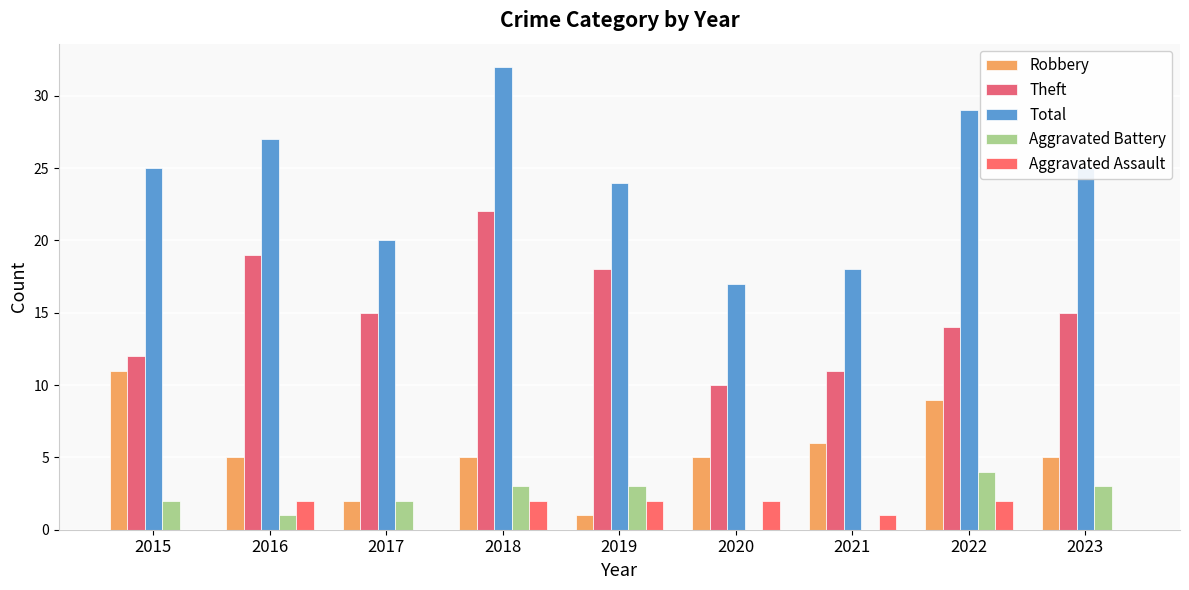

What is the difference between the highest and lowest values at 2016?

26